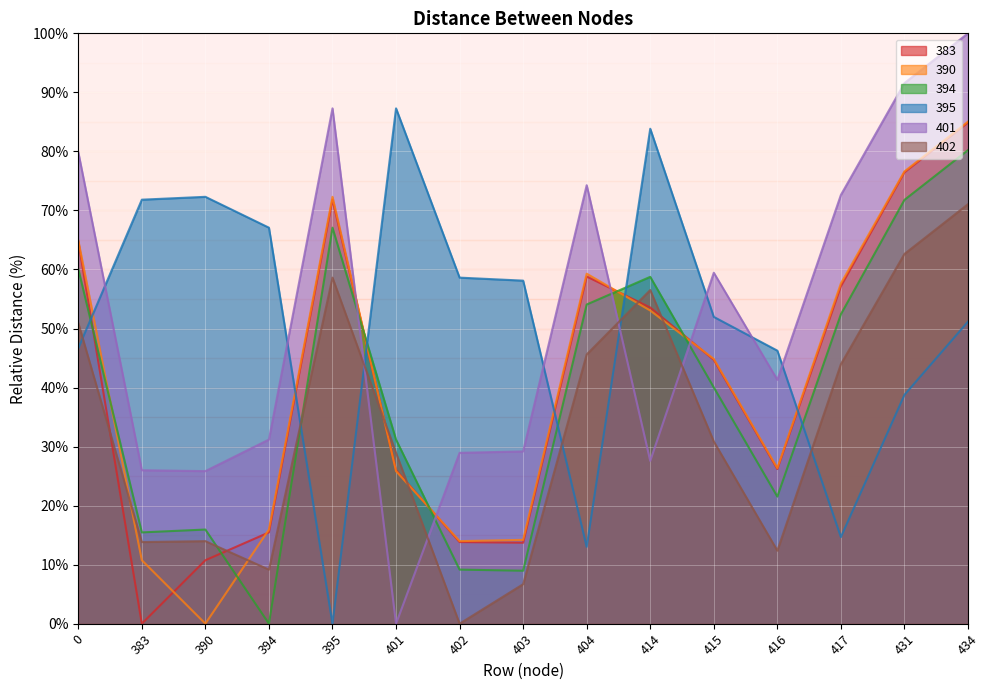

Where is 390 nearest to the value 42?

415